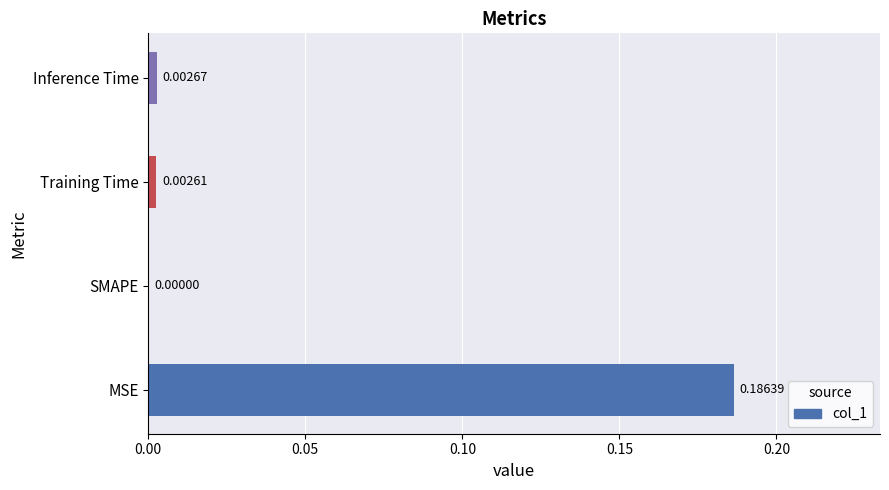

Are the bars grouped side by side (vs. stacked)?

No